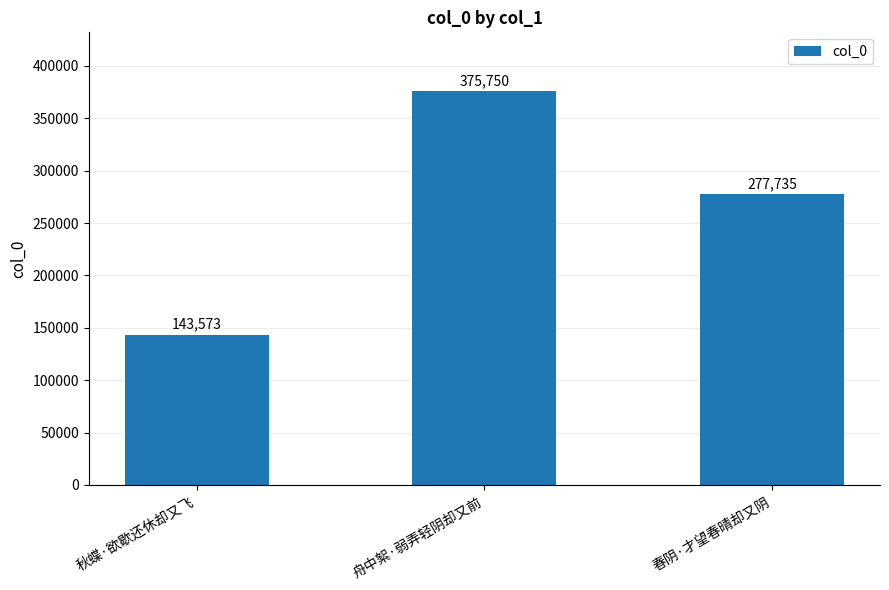

Is it true that the value at 春阴·才望春晴却又阴 is 277735?

True